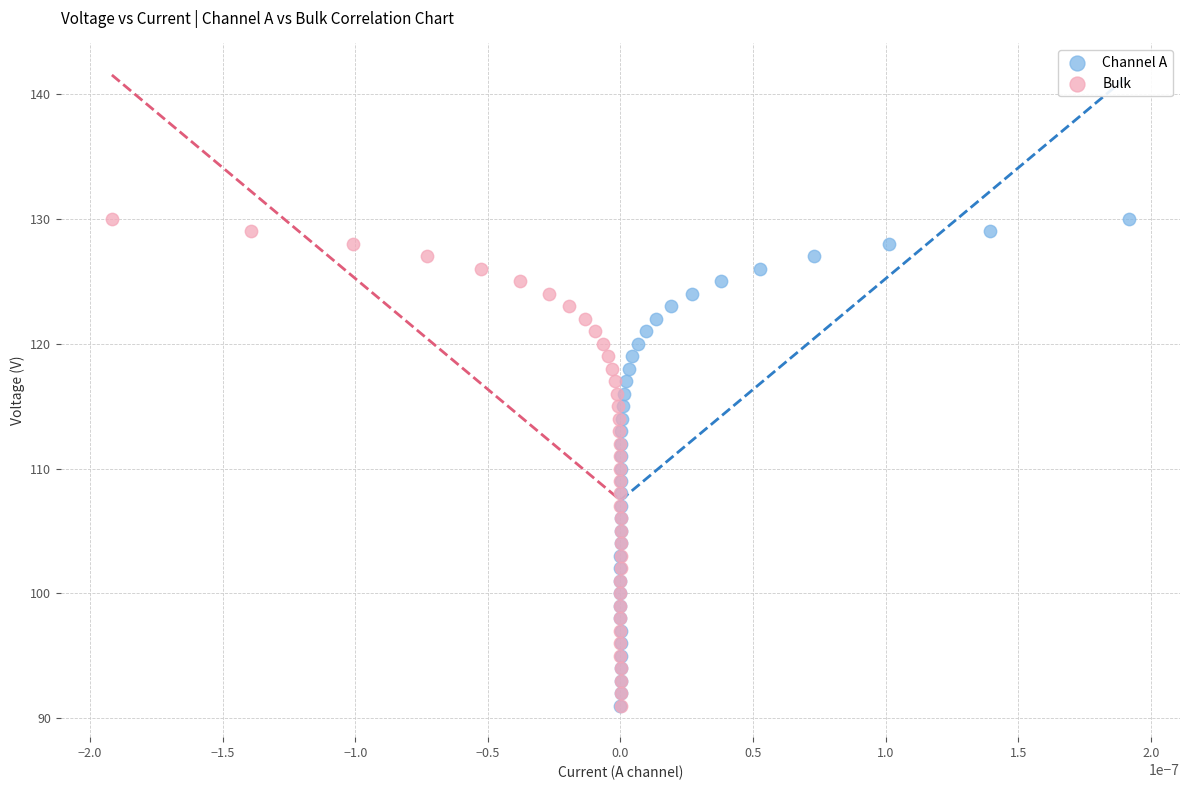

What are all the series names shown in the legend?

Channel A, Bulk